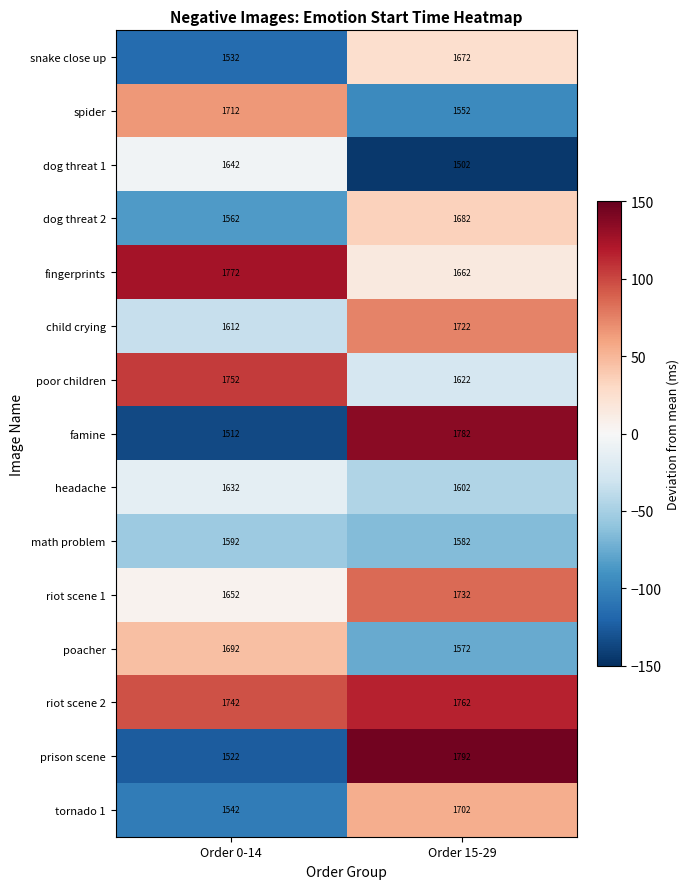

What is the difference between the maximum and minimum values in the spider series?

160